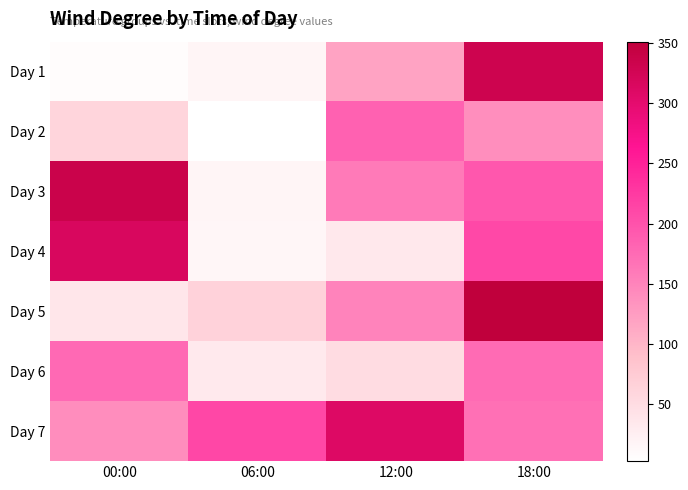

At 12:00, list the series in order from smallest to largest.

Day 4, Day 6, Day 1, Day 5, Day 3, Day 2, Day 7